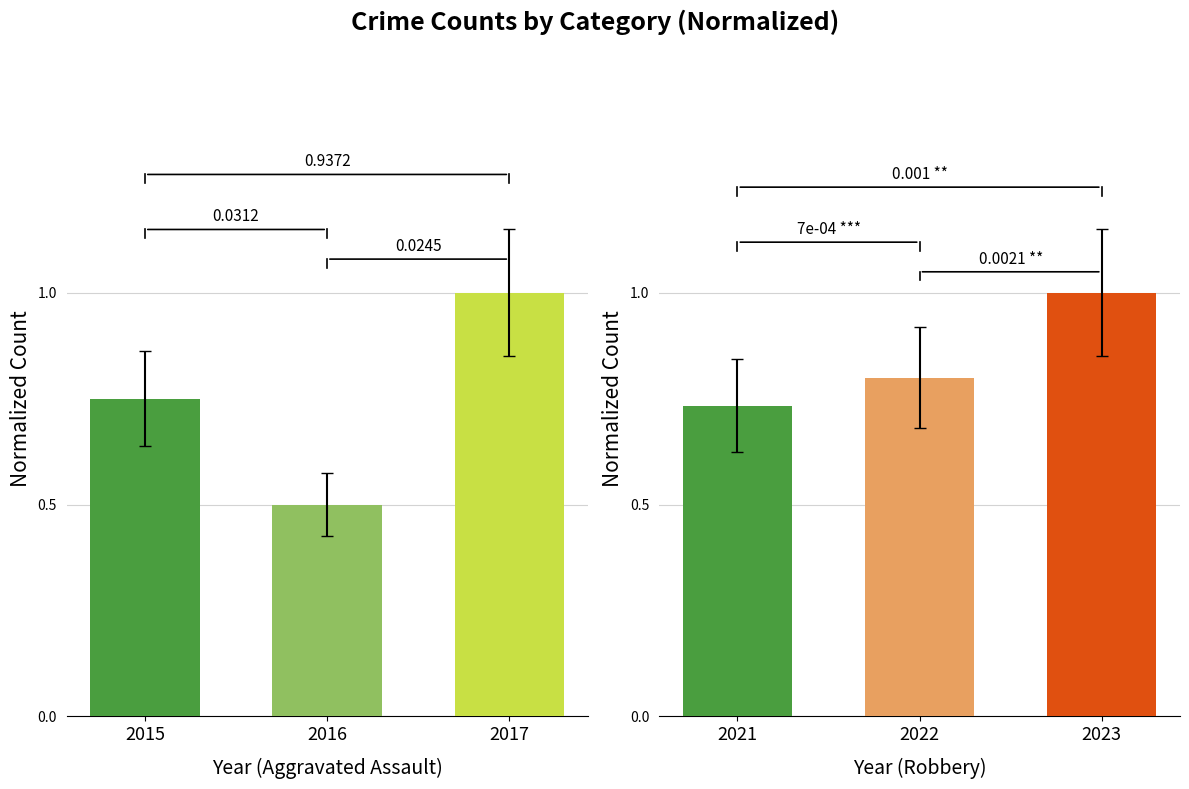

Does the chart contain stacked bars?

No